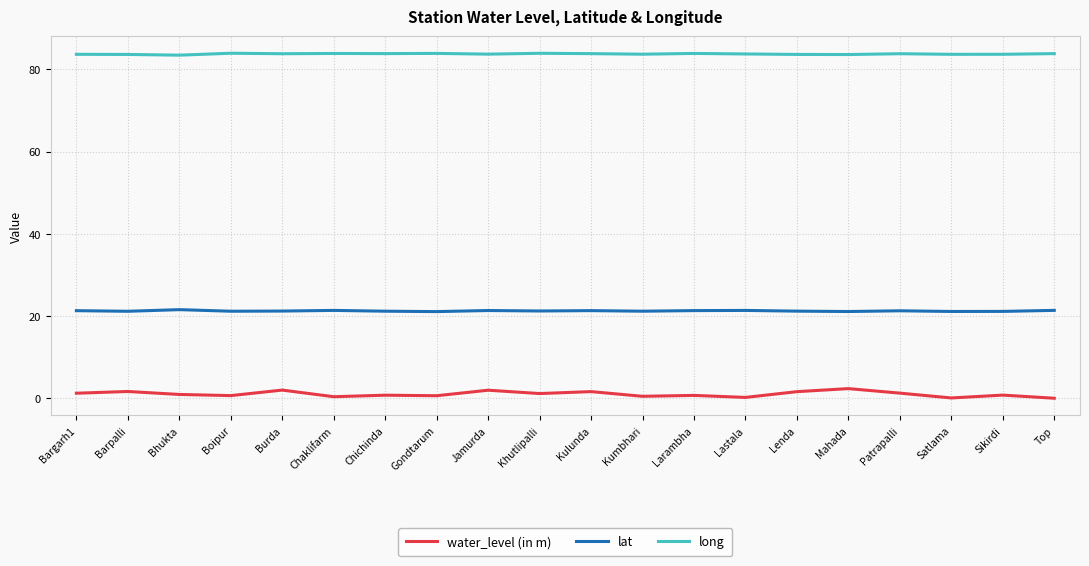

List the series in order of their peak value, lowest first.

water_level (in m), lat, long